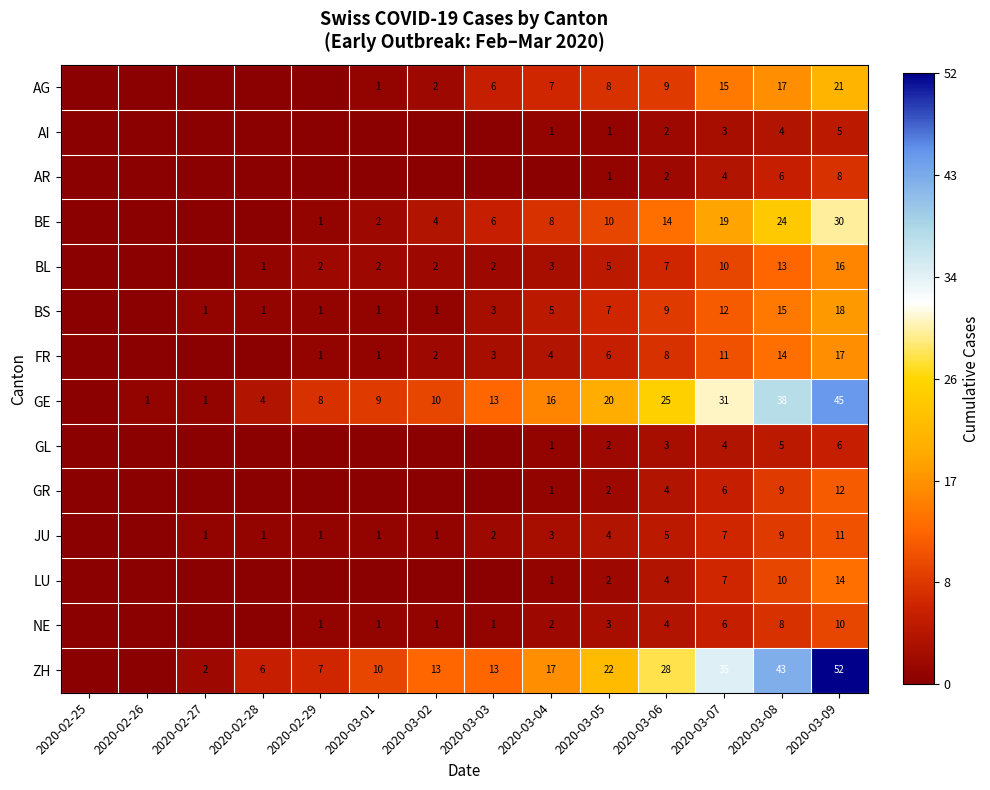

The GR series shows 1 at 2020-03-04. True or false?

True